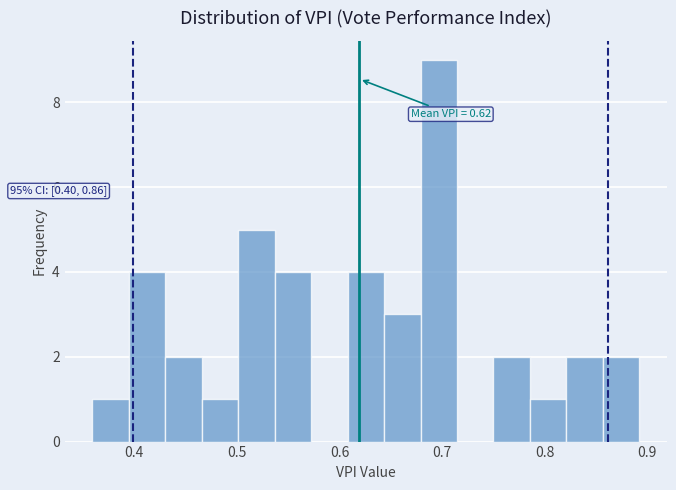

Around what value on the x-axis is the tallest bar? Give the approximate position of its centre, as read against the axis.

0.70